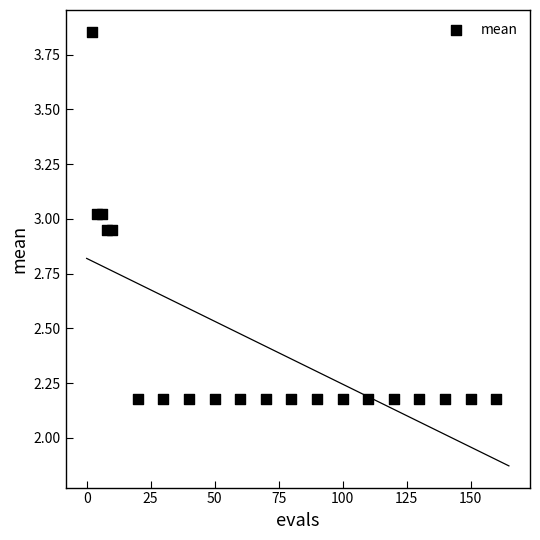

What is the range of Y values (max minus min)?

1.7